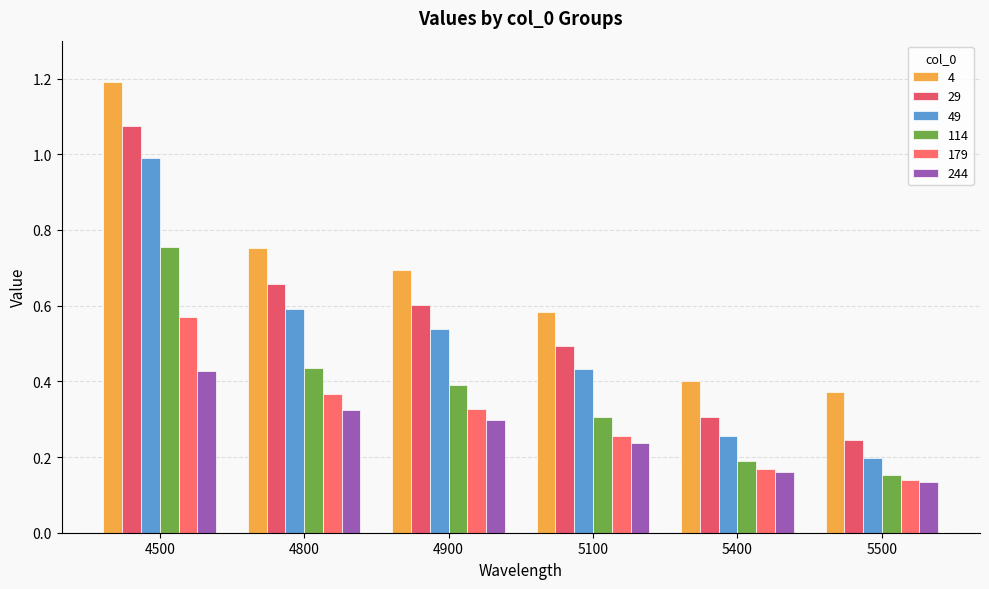

At which category is the sum across all series the highest?

4500